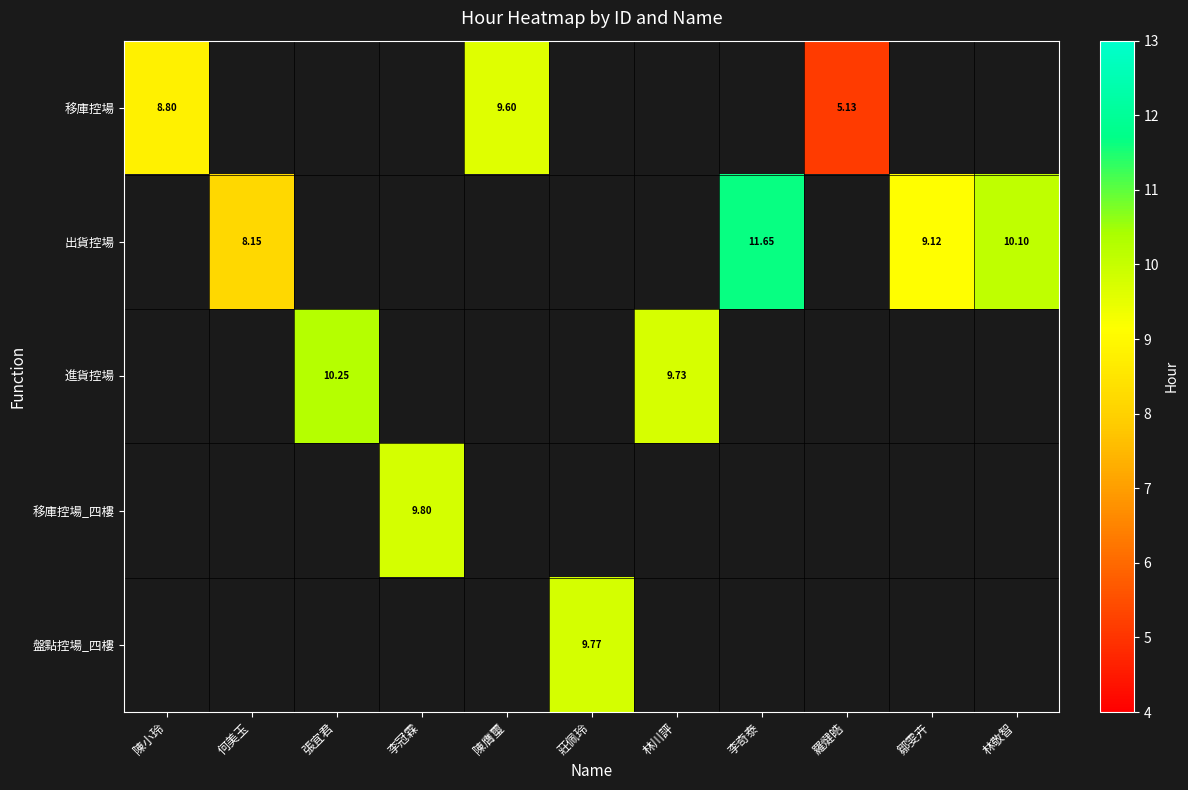

Rank the series by their average value, from lowest to highest.

移庫控場, 出貨控場, 進貨控場, 移庫控場_四樓, 盤點控場_四樓